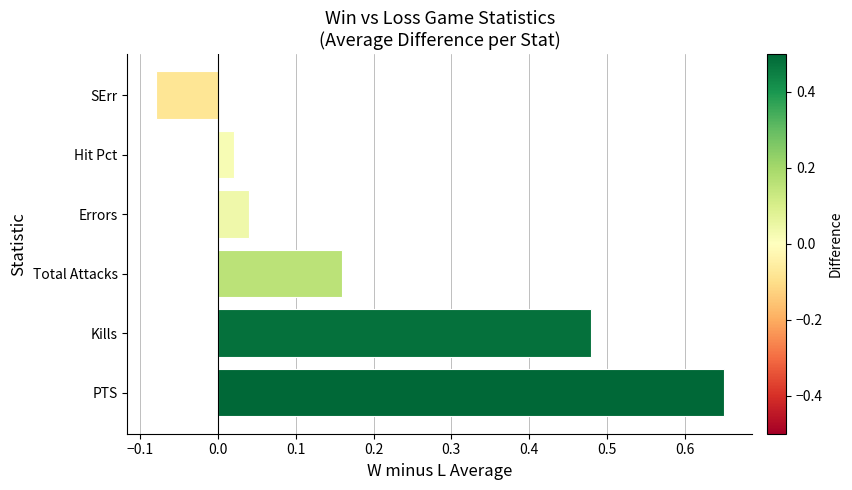

Rank the categories by value from lowest to highest.

SErr, Hit Pct, Errors, Total Attacks, Kills, PTS